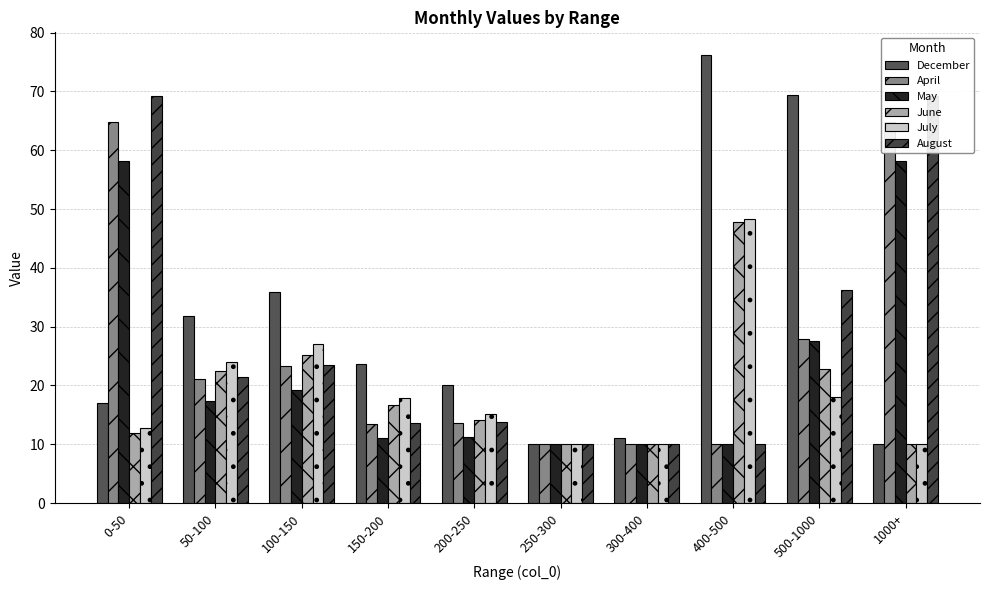

Reading left to right, extract all data points from this chart.

December: 17.0	31.8	35.8	23.7	20.0	10.0	11.0	76.2	69.4	10.0
April: 64.8	21.2	23.3	13.5	13.6	10.0	10.0	10.0	28.0	64.8
May: 58.2	17.4	19.2	11.1	11.2	10.0	10.0	10.0	27.5	58.2
June: 11.9	22.4	25.2	16.7	14.1	10.0	10.0	47.7	22.9	10.0
July: 12.8	24.0	27.0	17.8	15.1	10.0	10.0	48.2	18.0	10.0
August: 69.3	21.4	23.5	13.6	13.8	10.0	10.0	10.0	36.3	69.3